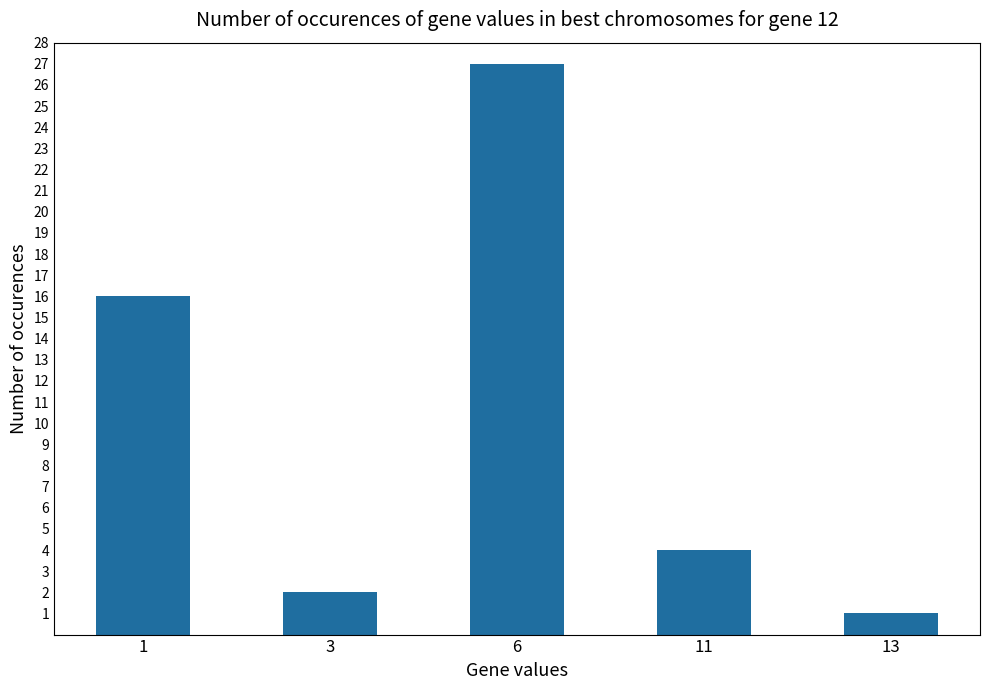

Does the chart contain stacked bars?

No